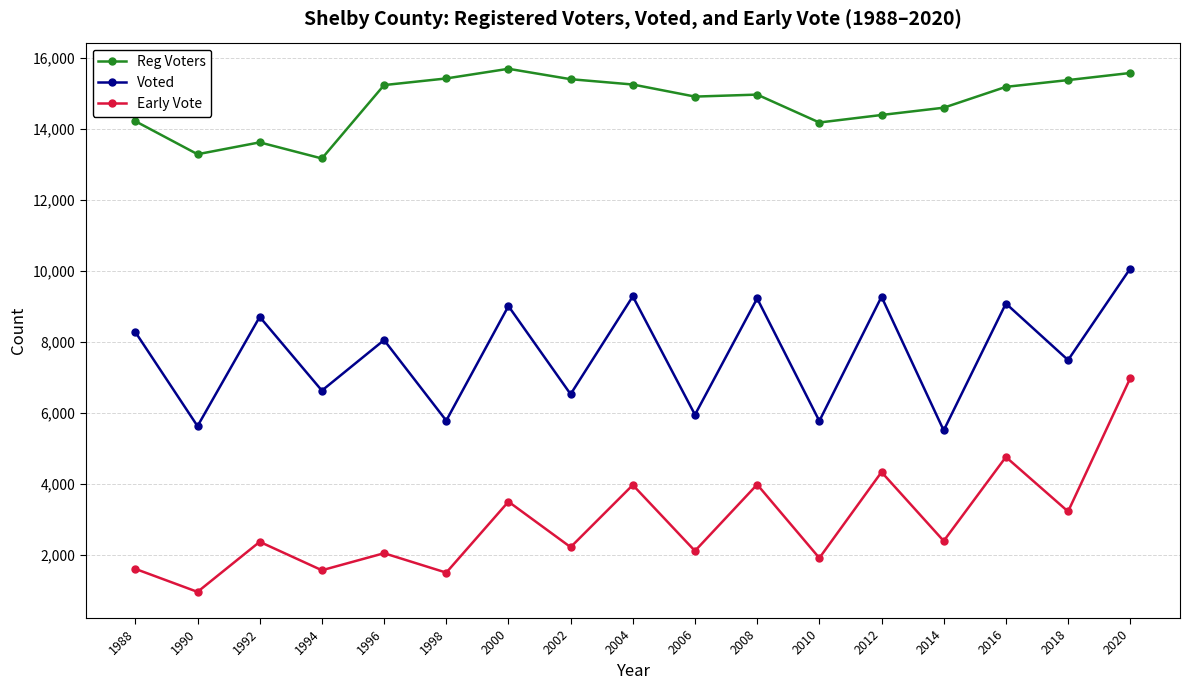

At 2004, list the series in order from smallest to largest.

Early Vote, Voted, Reg Voters